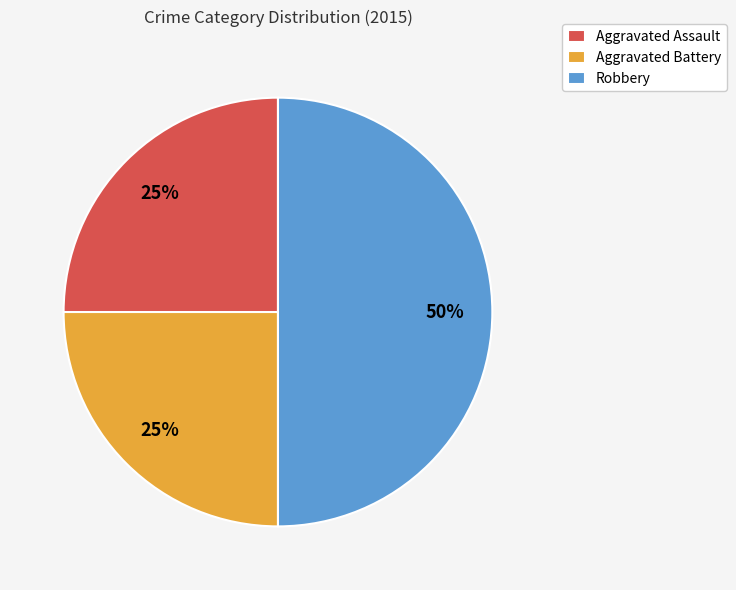

Count the number of slices in the pie.

3